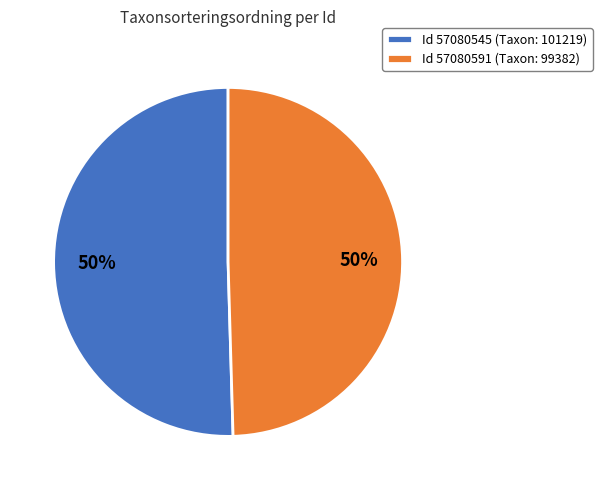

What is the ratio of the value at Id 57080545 (Taxon: 101219) to the value at Id 57080591 (Taxon: 99382)?

1.0